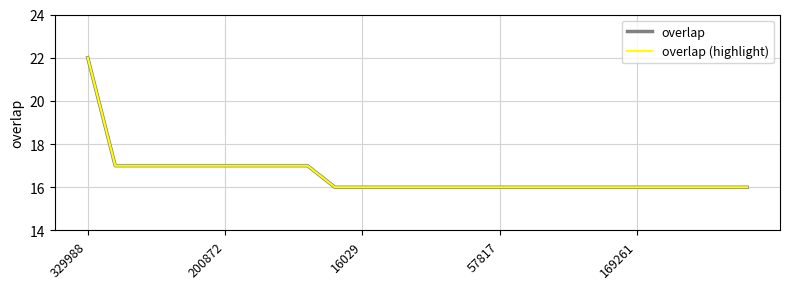

What is the difference between the maximum and minimum values in the overlap series?

6